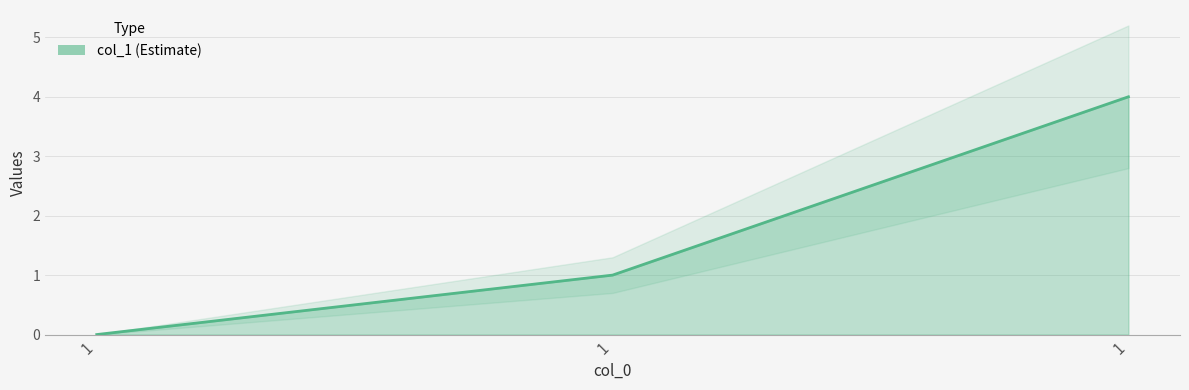

Reading left to right, list all the values displayed in this chart.

1=0	1=1	1=4